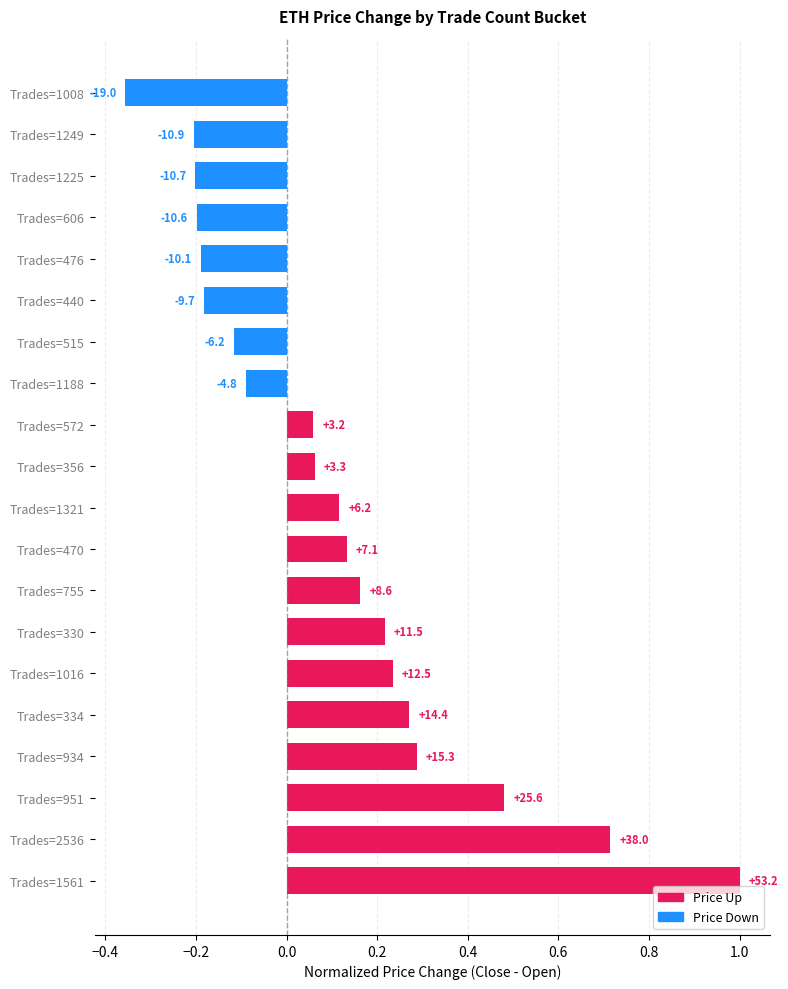

Does the chart contain stacked bars?

No